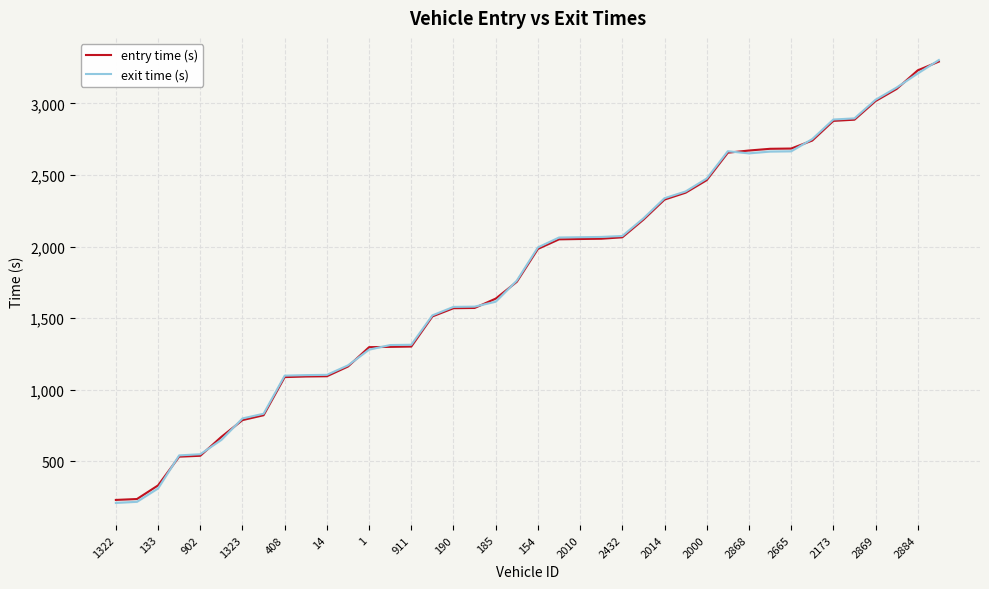

What is the difference between the second highest and minimum values in the entry time (s) series?

3001.0